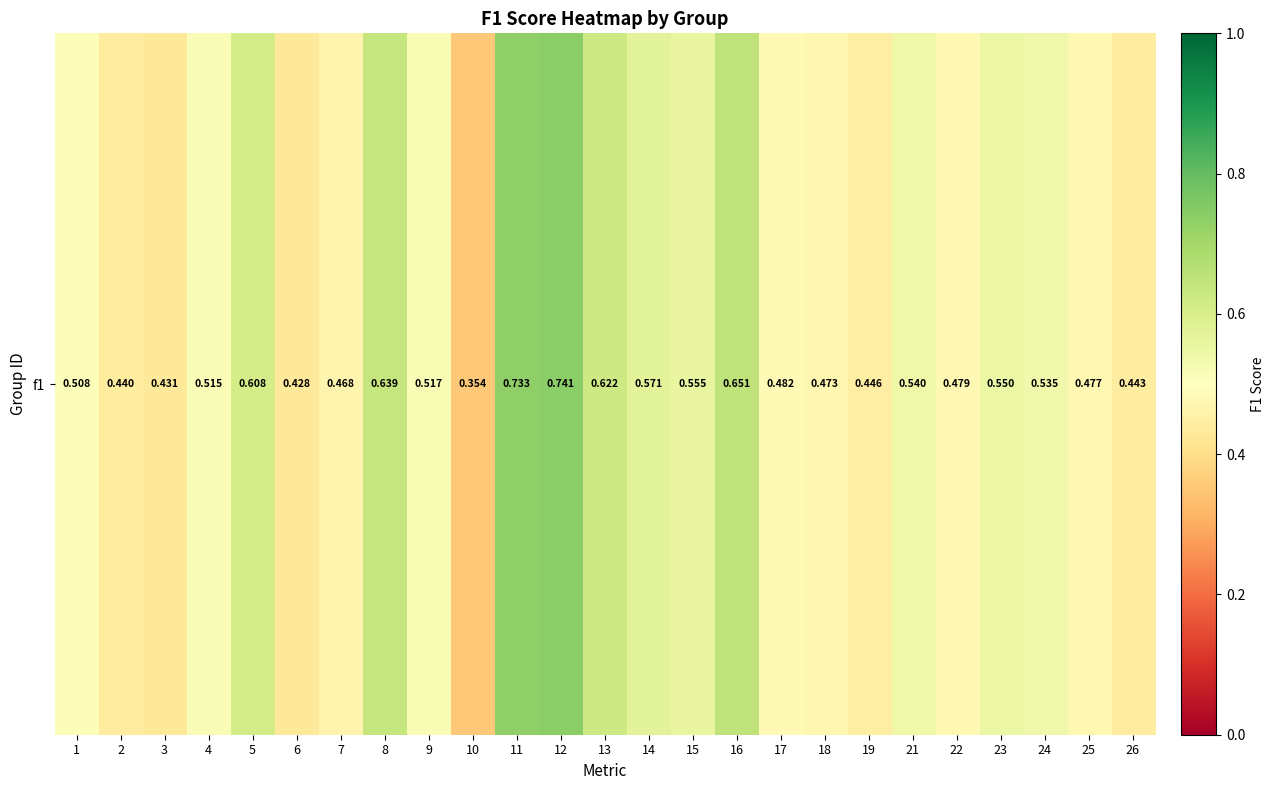

What is the smallest value displayed?

0.4